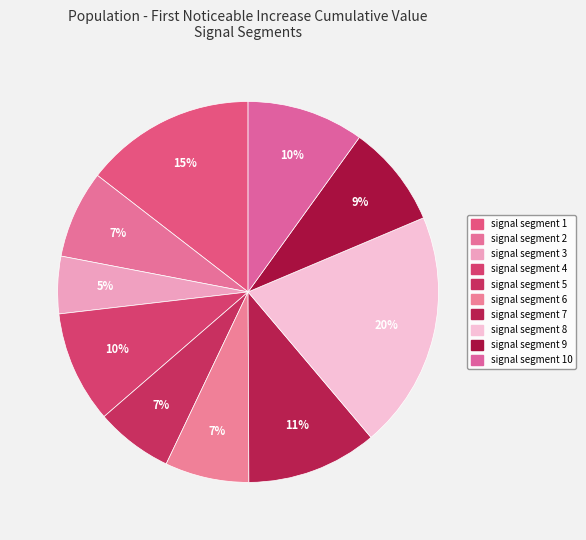

Count the number of slices in the pie.

10